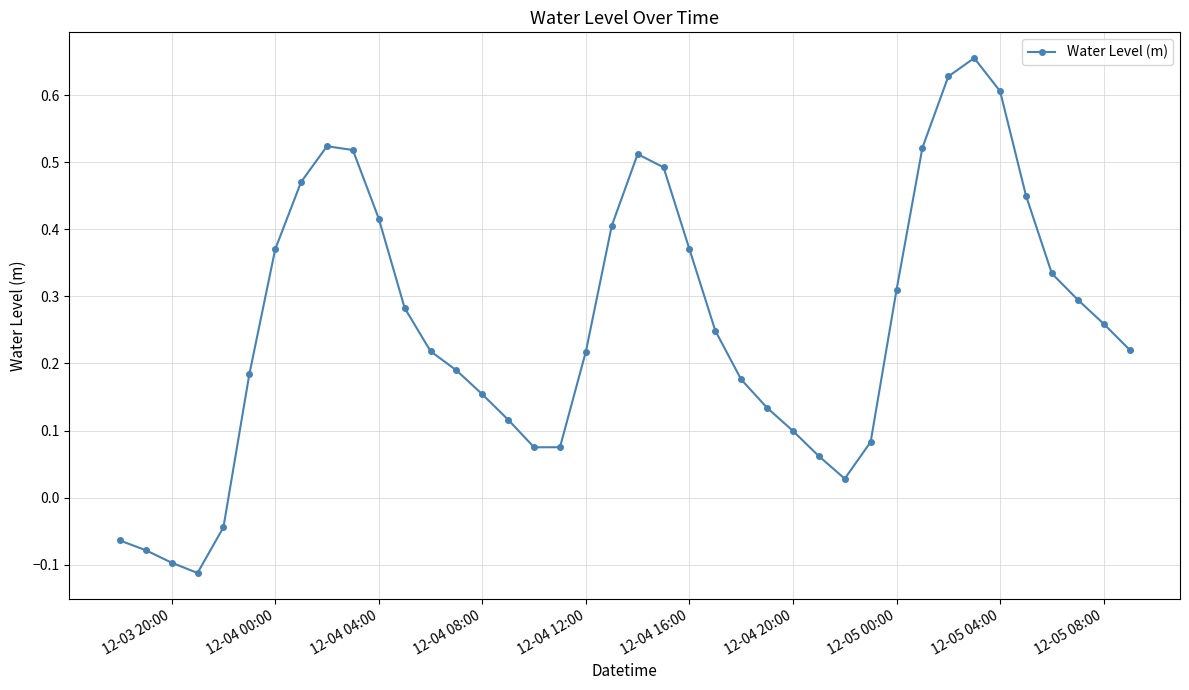

How many distinct data groups are displayed?

1